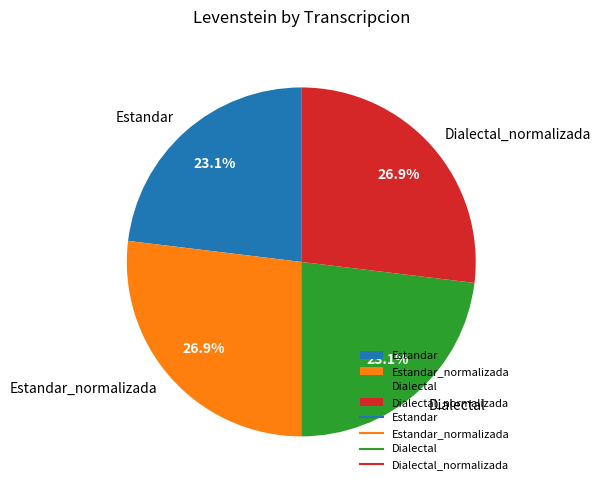

What portion of the pie excludes Dialectal?

76.9%